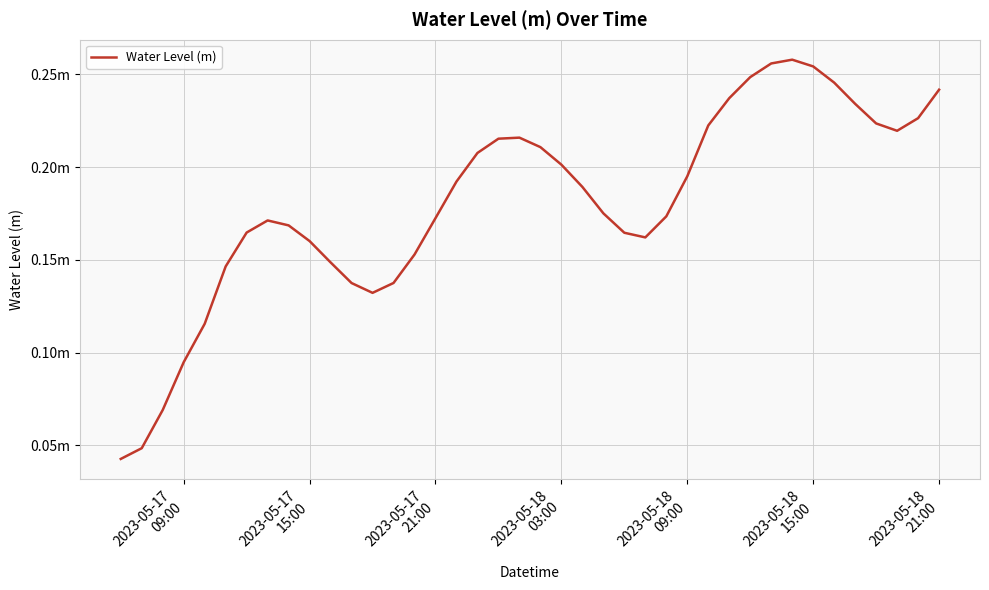

Does the chart display data point markers on the line(s)?

No